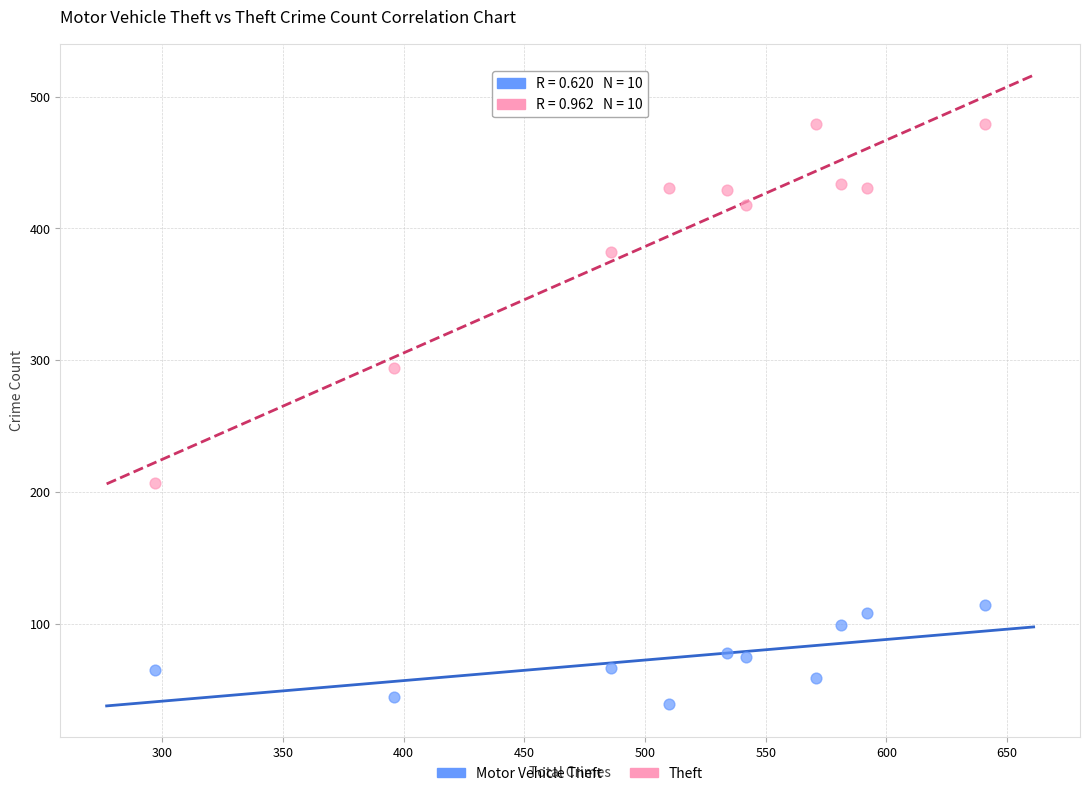

Which series reaches the maximum Y coordinate?

Theft